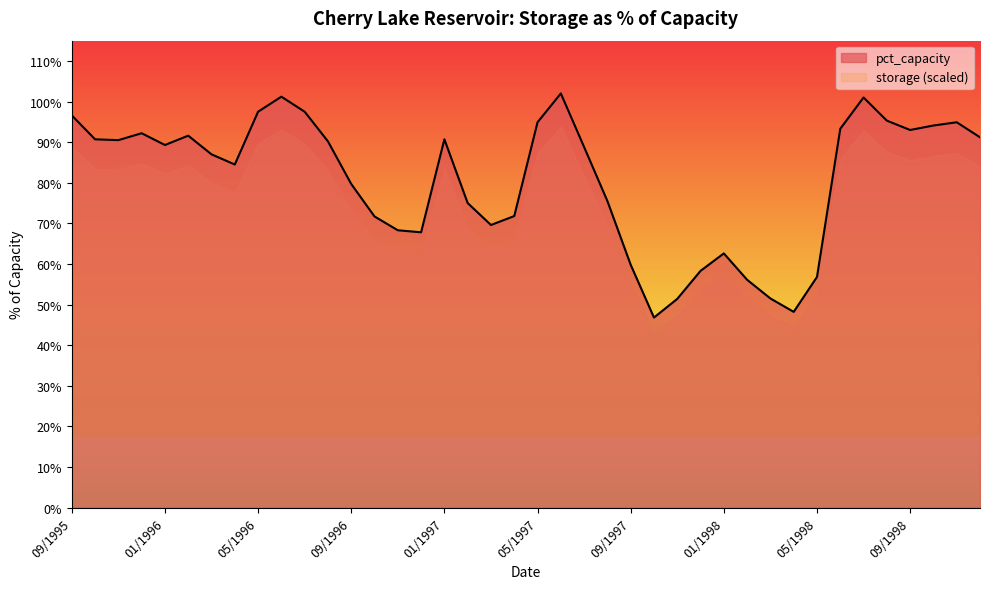

Rank the categories by value from highest to lowest.

06/1997, 06/1996, 07/1998, 05/1996, 07/1996, 09/1995, 08/1998, 05/1997, 11/1998, 10/1998, 06/1998, 09/1998, 12/1995, 02/1996, 12/1998, 10/1995, 01/1997, 11/1995, 08/1996, 01/1996, 07/1997, 03/1996, 04/1996, 09/1996, 08/1997, 02/1997, 04/1997, 10/1996, 03/1997, 11/1996, 12/1996, 01/1998, 09/1997, 12/1997, 05/1998, 02/1998, 03/1998, 11/1997, 04/1998, 10/1997